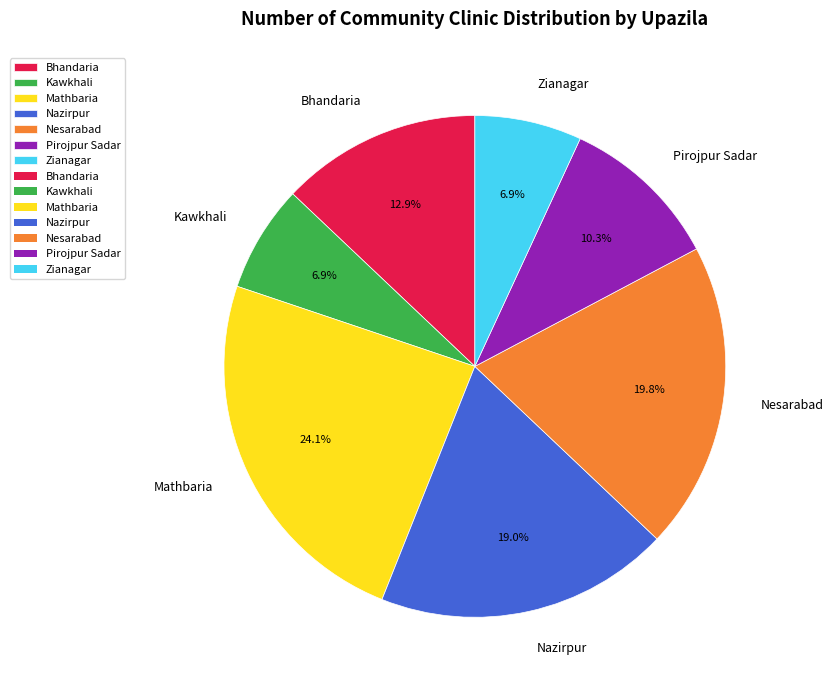

How many segments does this pie chart have?

7